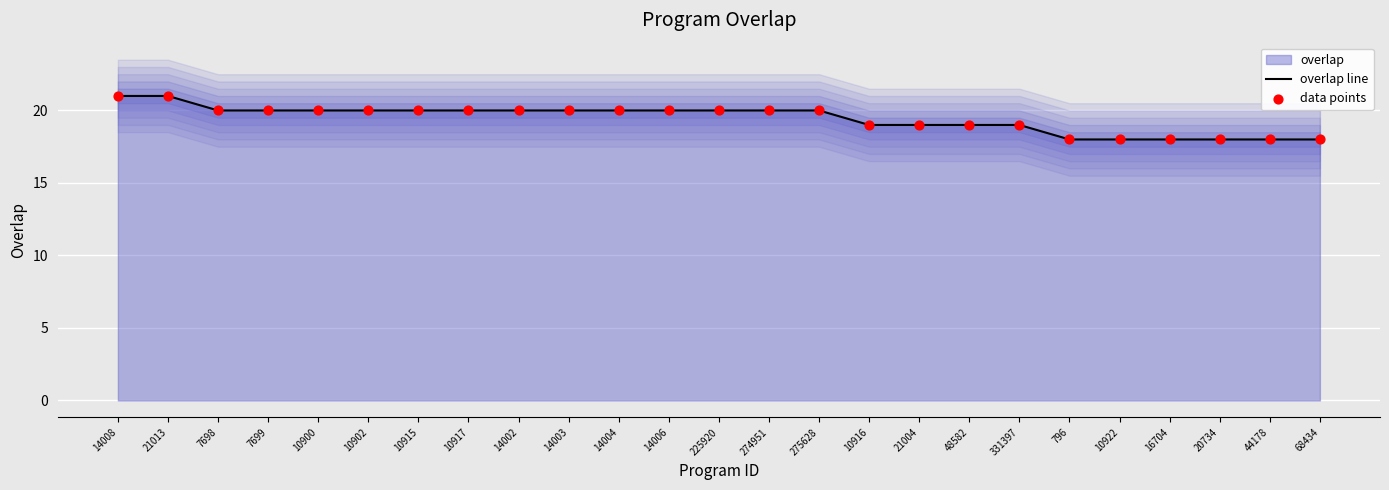

What is the minimum value for overlap line?

18